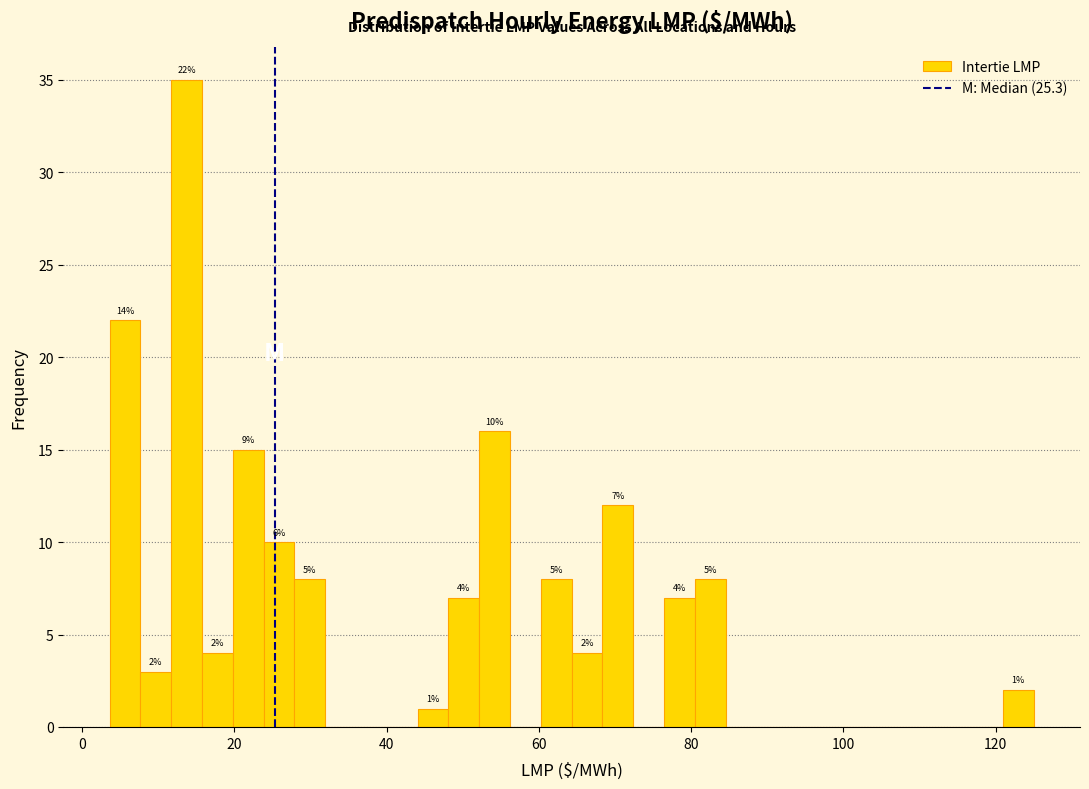

Read against the x-axis, roughly where is the centre of the tallest bar?

14